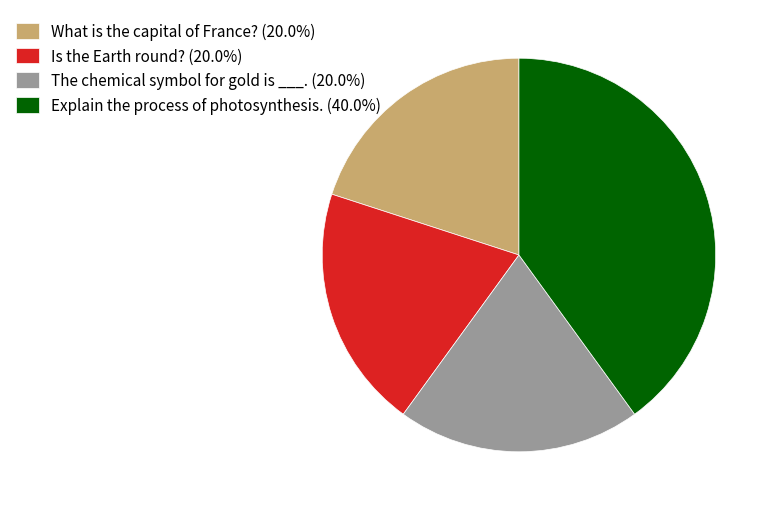

Do Explain the process of photosynthesis. (40.0%) and What is the capital of France? (20.0%) together represent more than half of the pie?

Yes